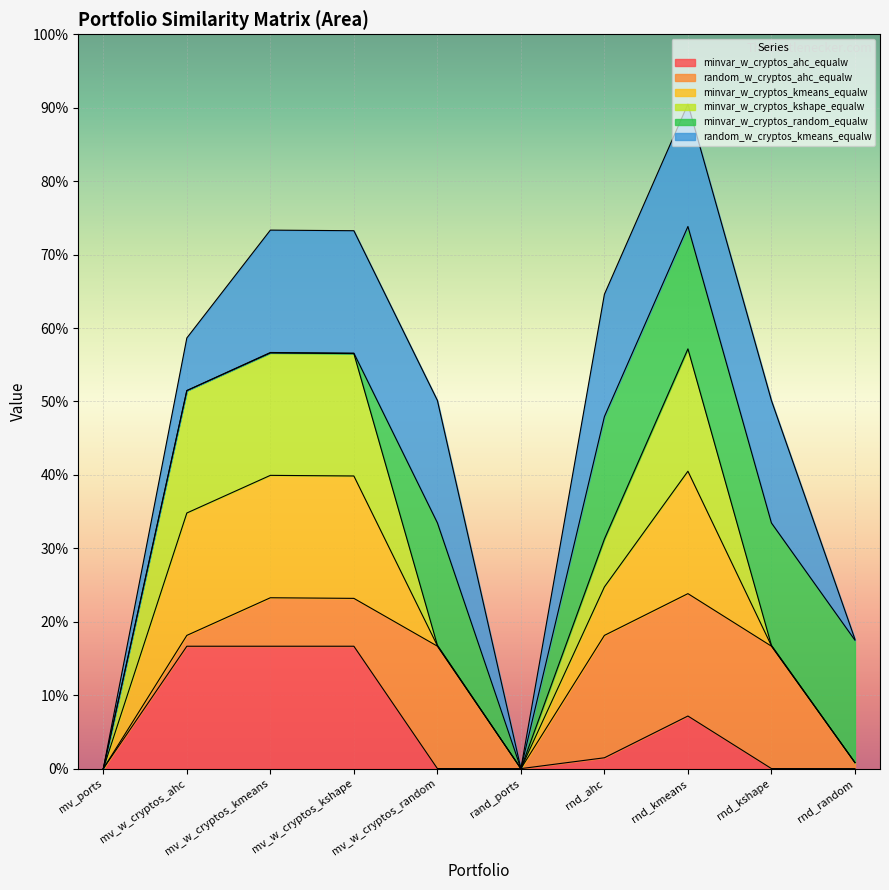

Which series has the largest total across all categories?

random_w_cryptos_kmeans_equalw